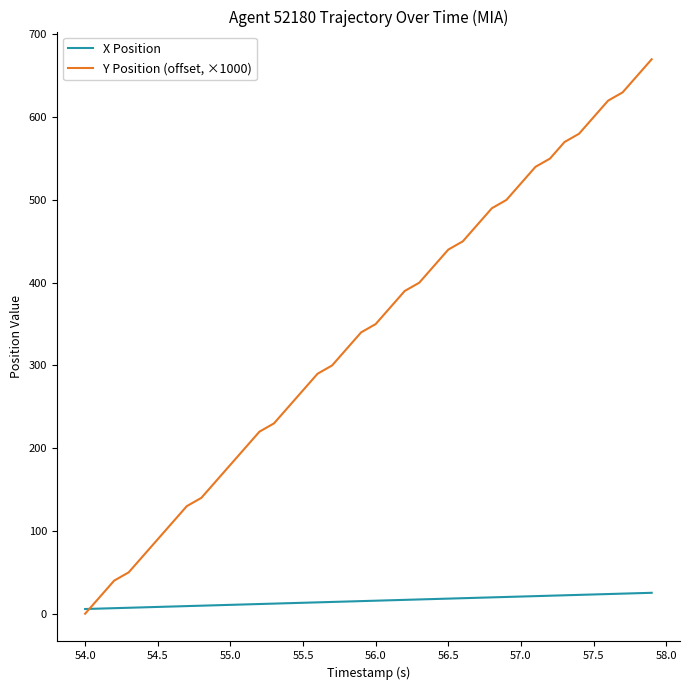

List the series in order of their peak value, lowest first.

X Position, Y Position (offset, ×1000)